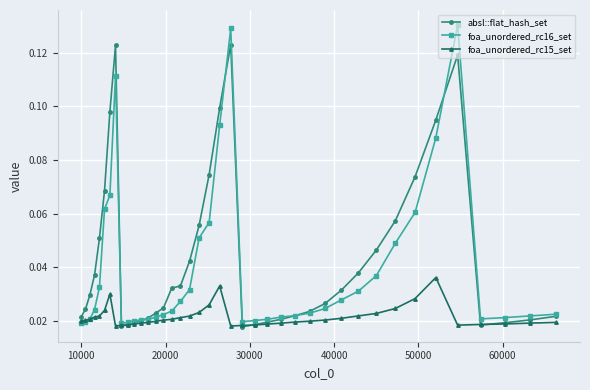

At how many categories does at least one series exceed 0?

40